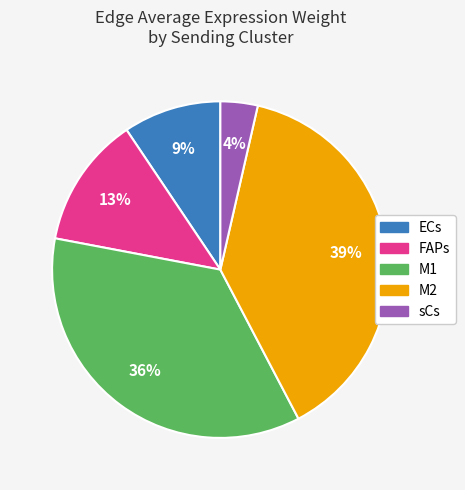

Is the sum of ECs and M2 greater than half?

No